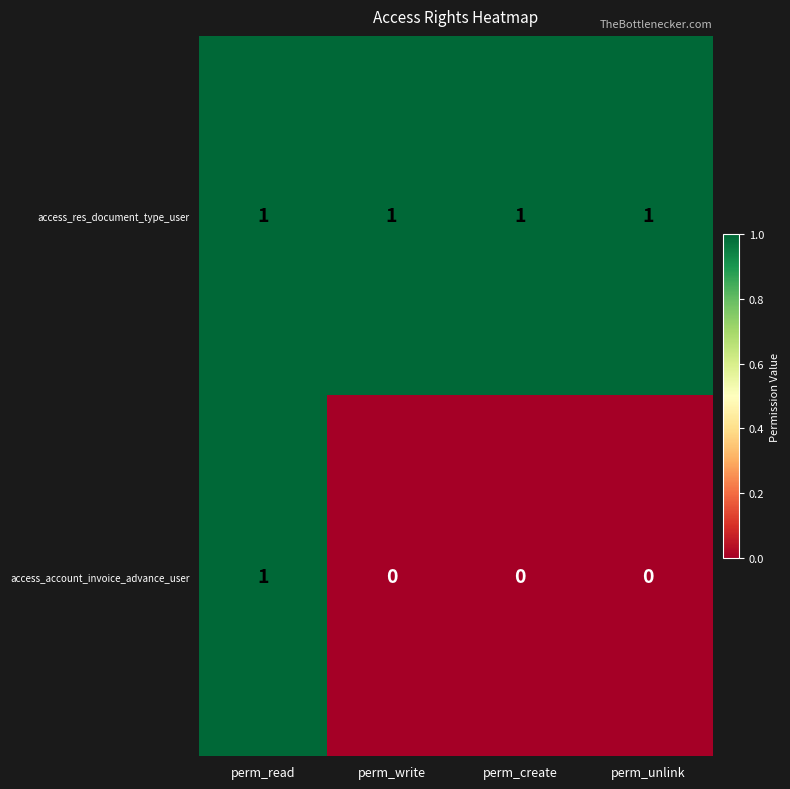

Which category has the highest value in the access_account_invoice_advance_user series?

perm_read